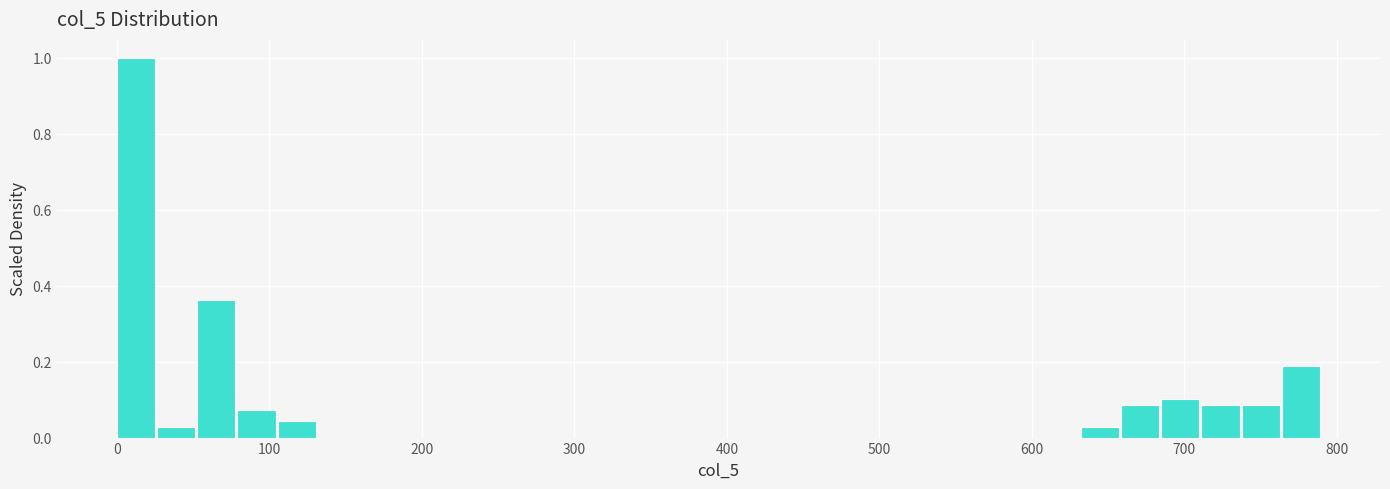

Read against the x-axis, roughly where is the centre of the tallest bar?

10